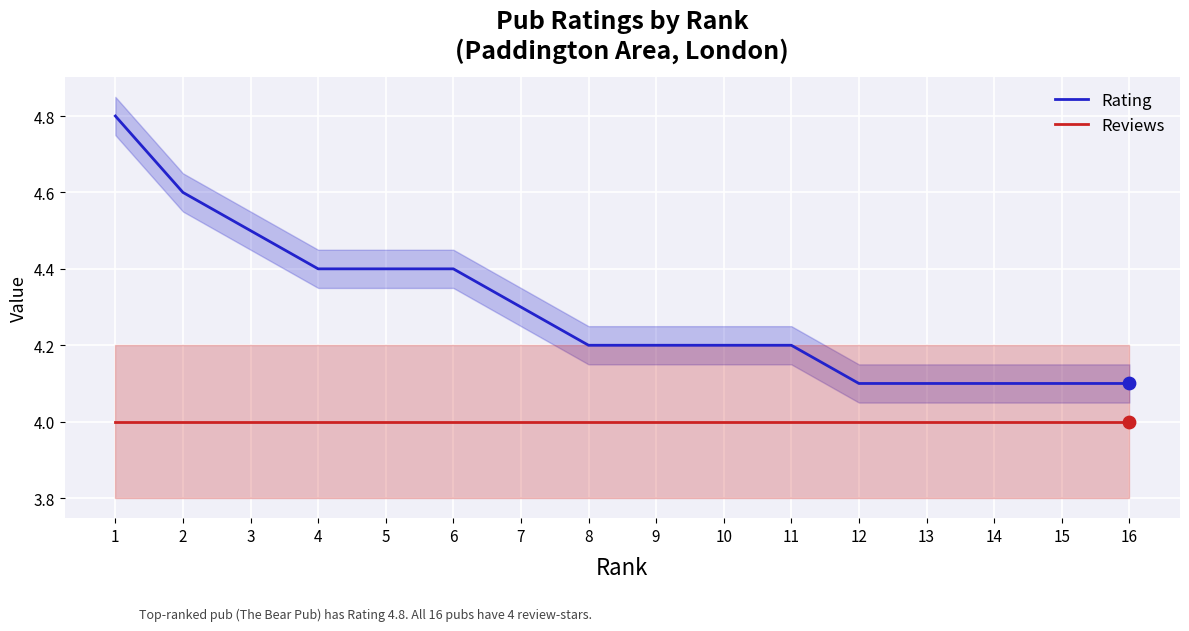

Is the value of Rating at 5 greater than the value of Reviews at 4?

Yes